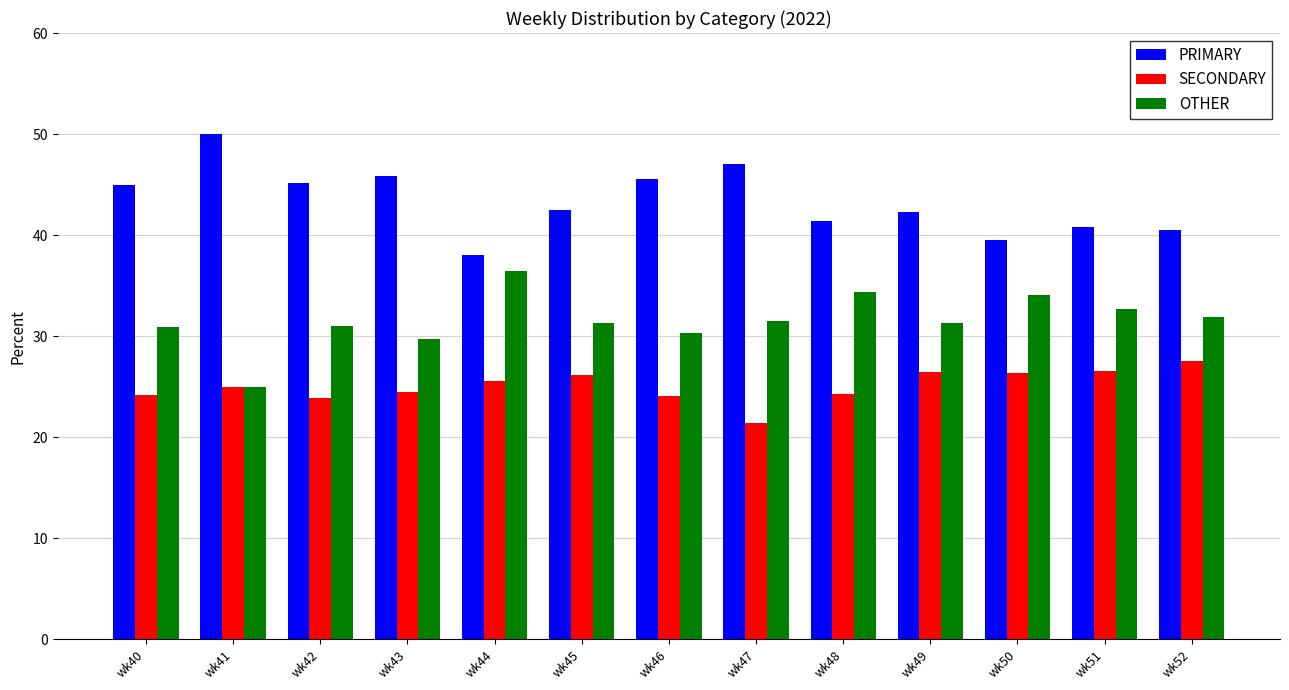

Which category has the highest value across all series?

wk41